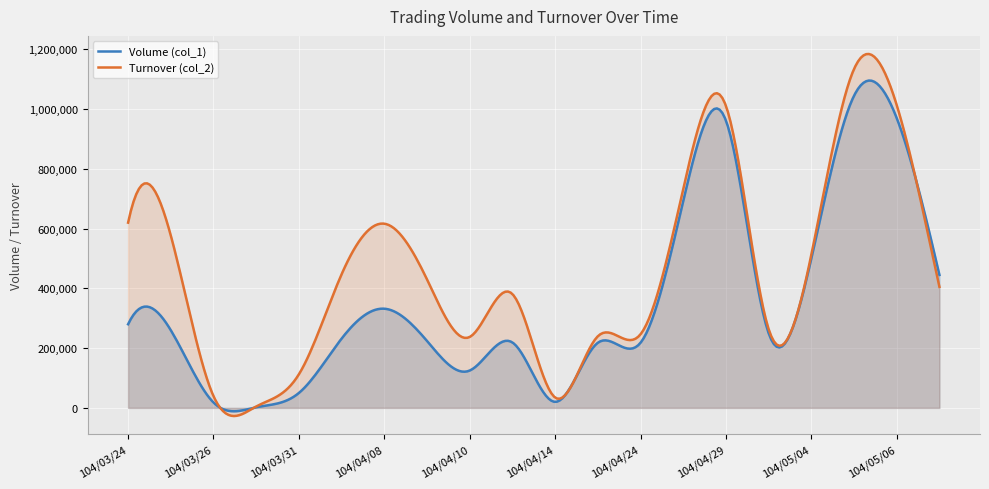

Is it true that Volume (col_1) equals 1677880 at 104/05/06?

False